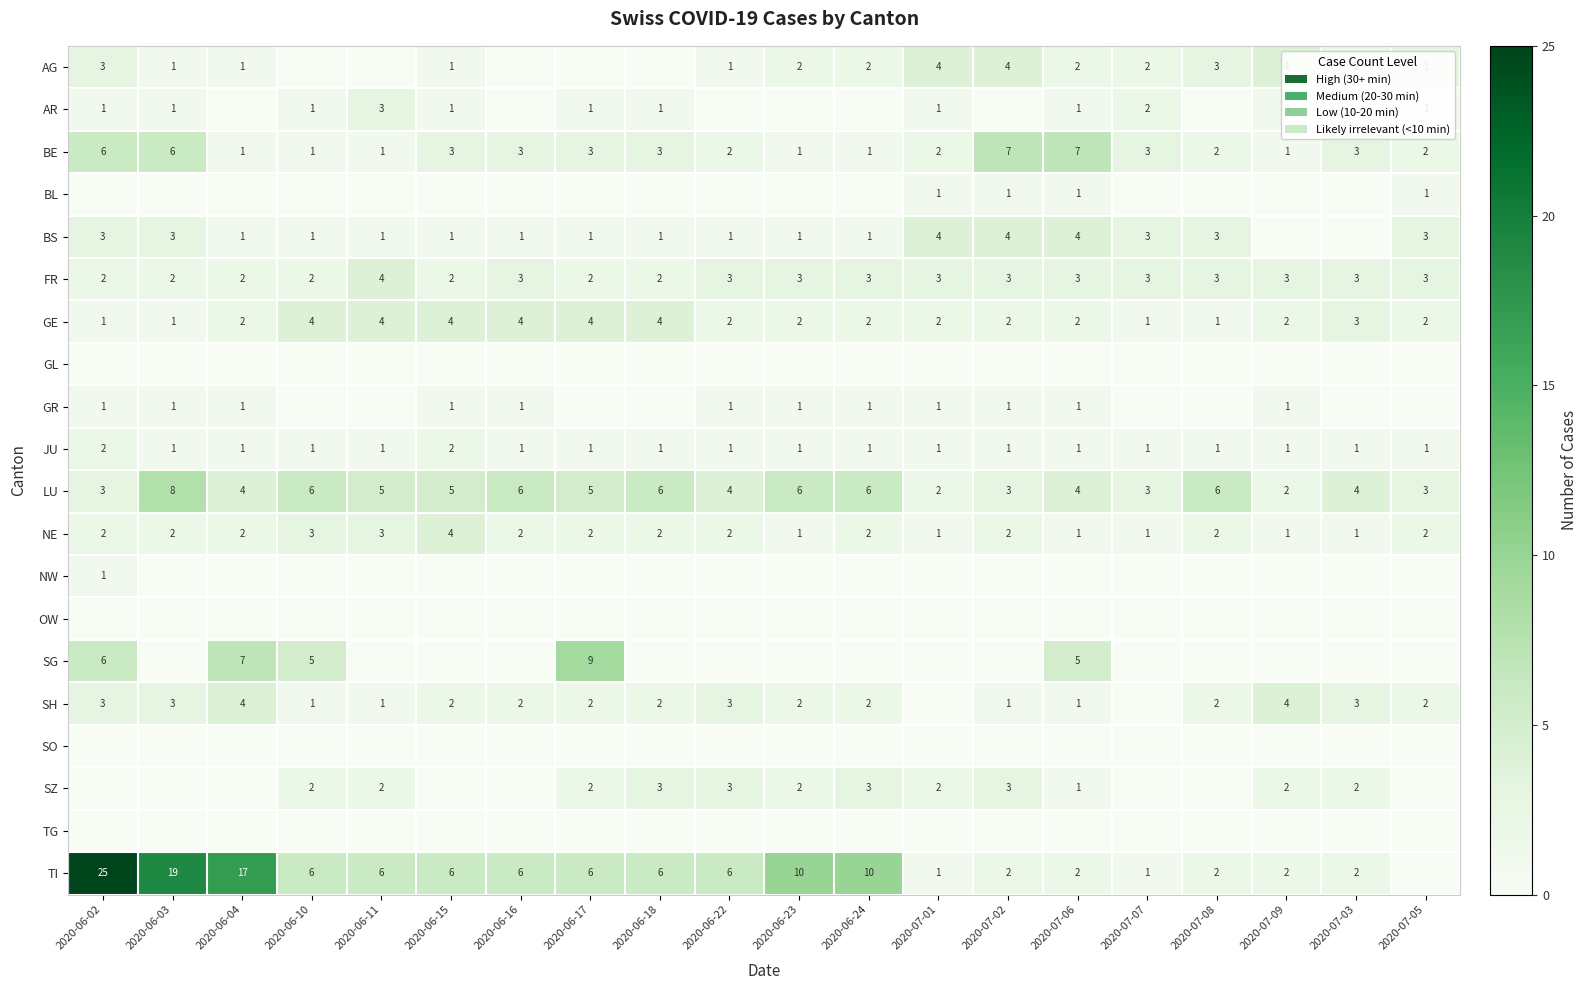

What is the highest value of the NE series?

4